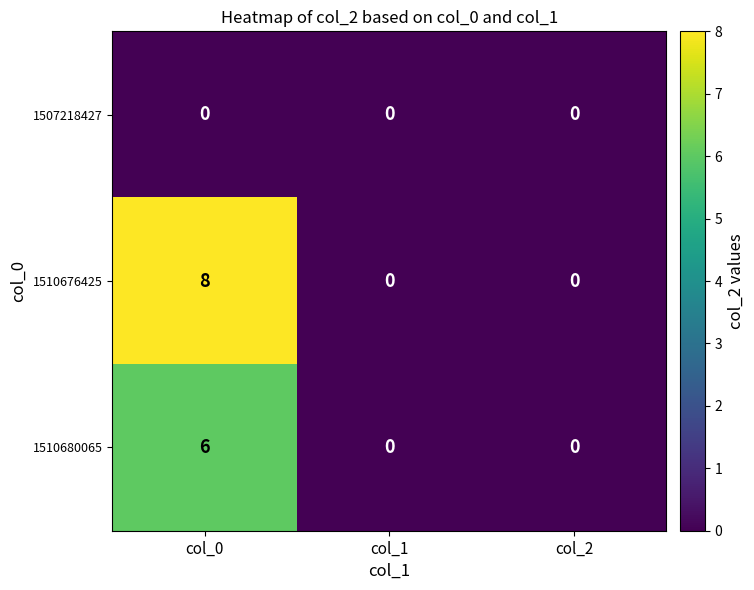

List the series in order of their overall mean, lowest first.

1507218427, 1510680065, 1510676425